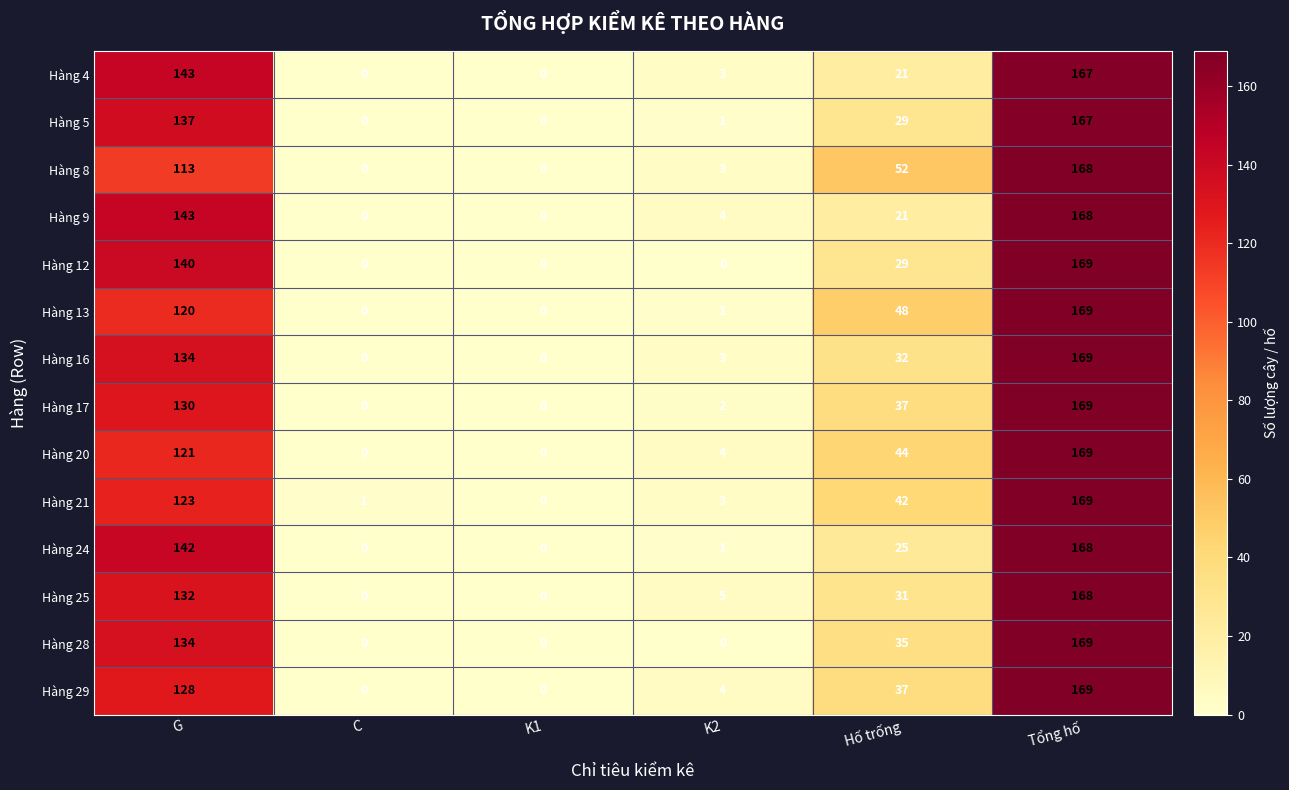

Which series changed the most between Hố trống and Tổng hố?

Hàng 9